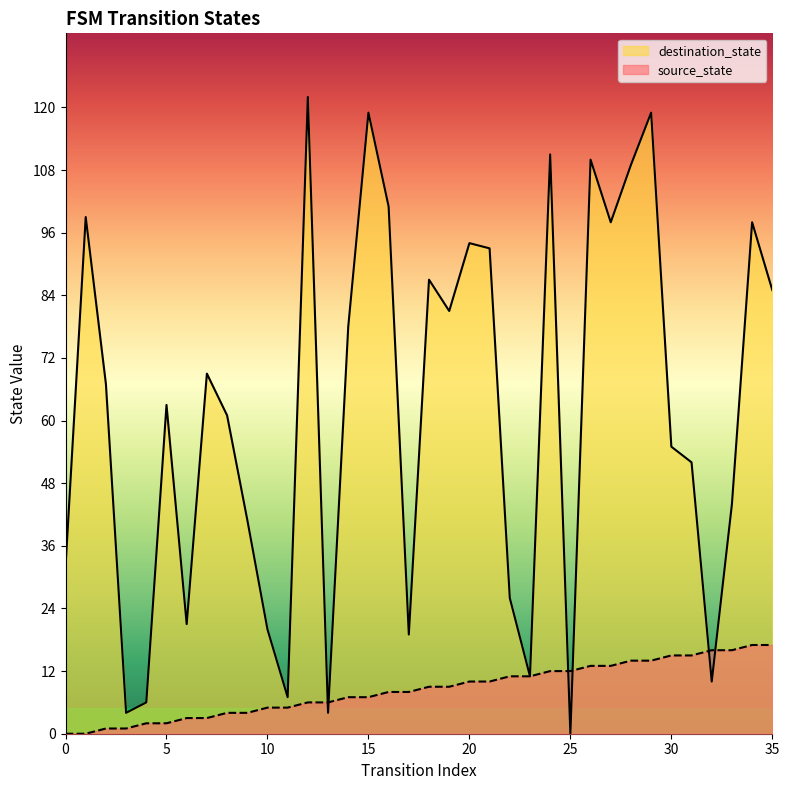

Is it true that destination_state equals 8 at 4?

False